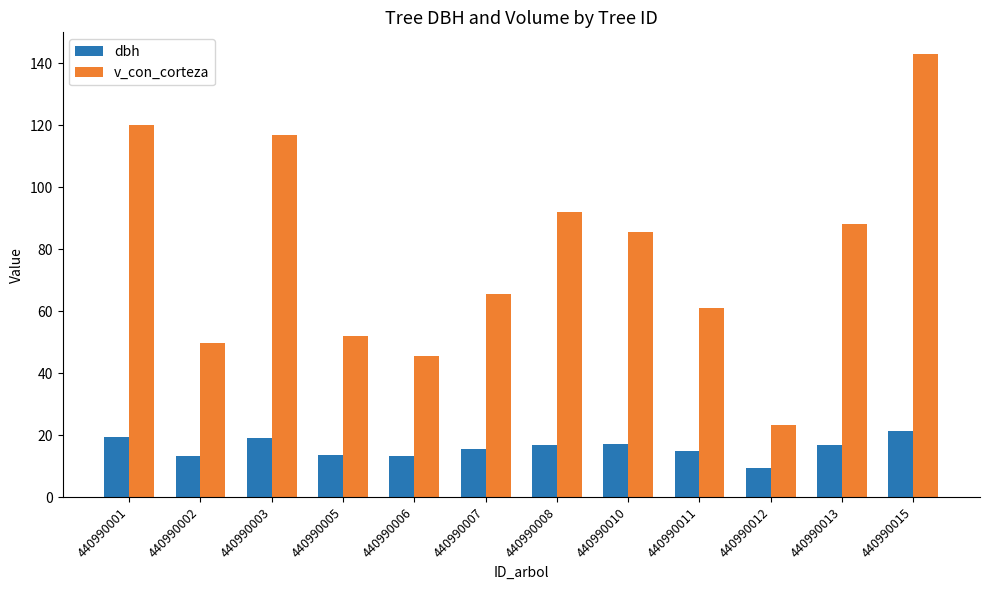

What is the minimum value shown in the chart?

9.6